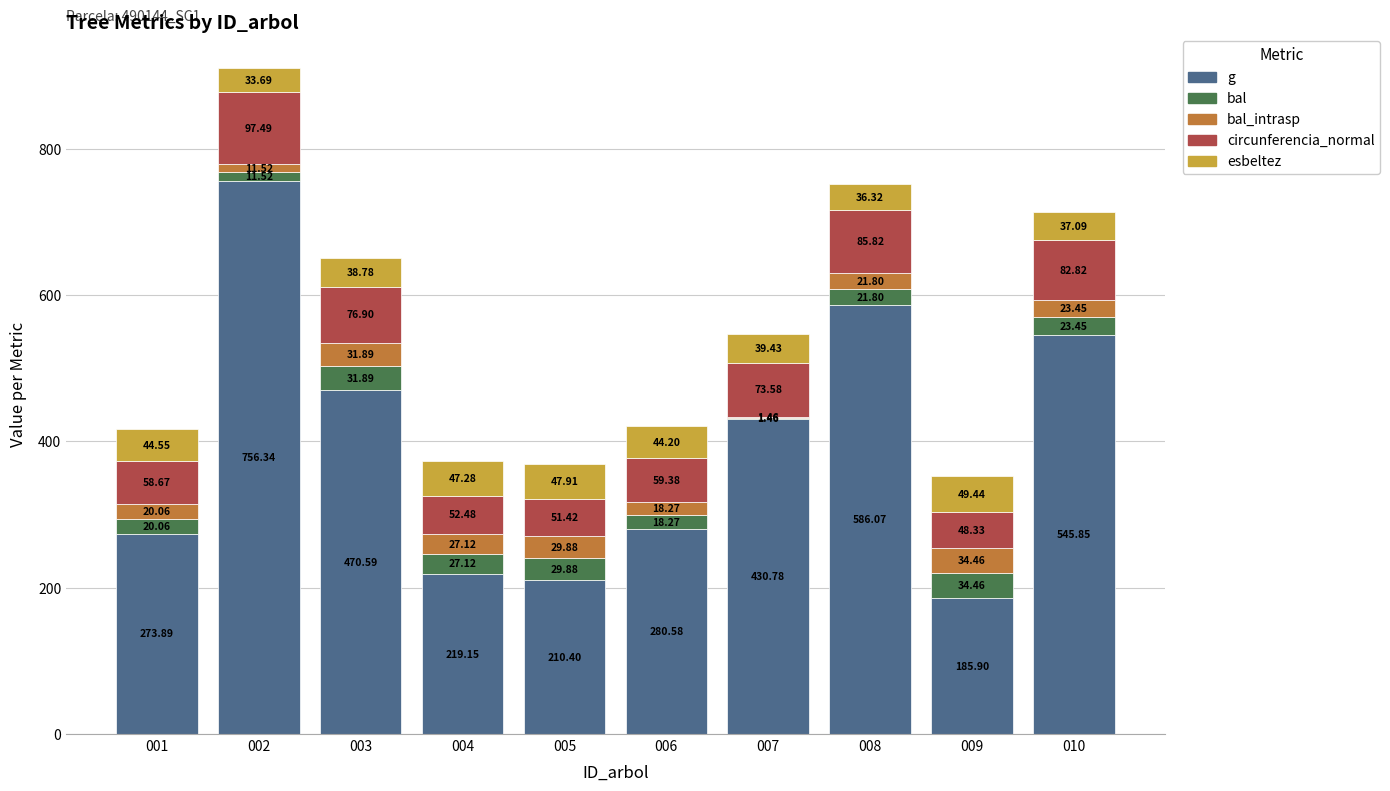

What is the total value across all series at 001?

417.2